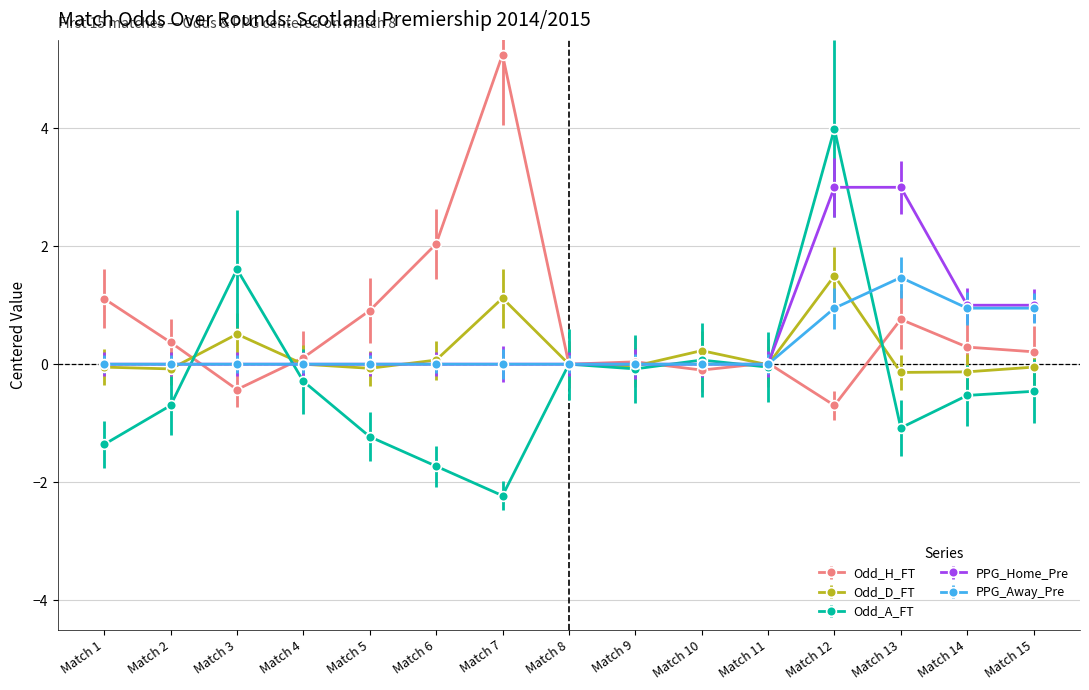

Which category has the highest value in the Odd_H_FT series?

Match 7